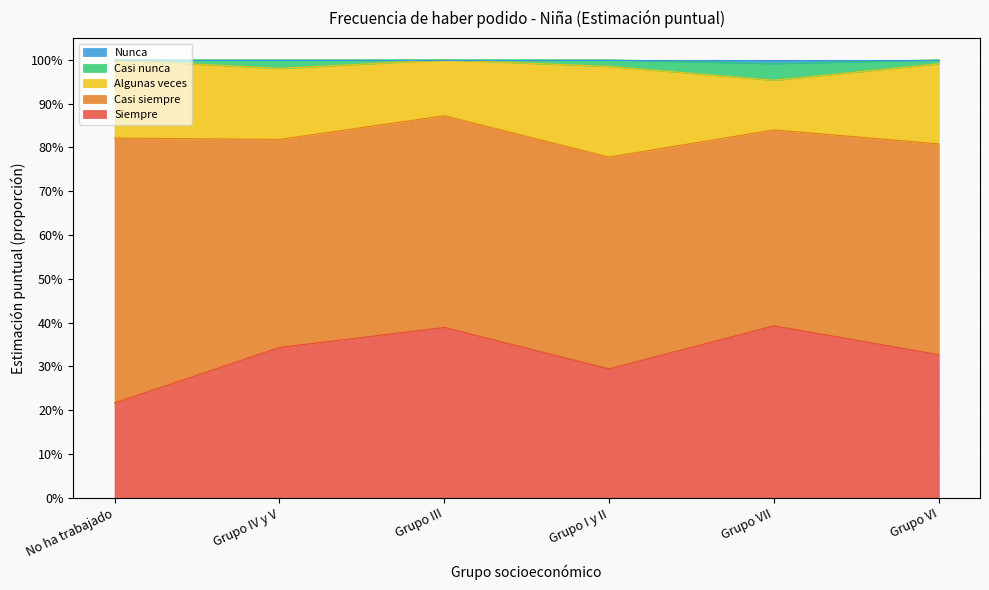

At which category is the sum across all series the highest?

Grupo III